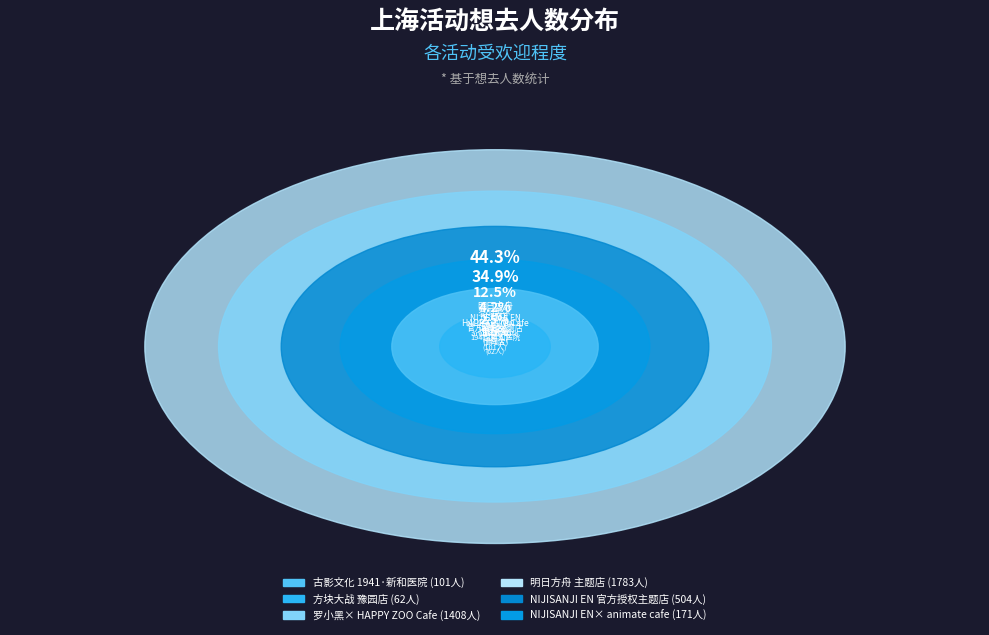

To the nearest percent, what is the combined percentage of 上海·罗小黑 x HAPPY ZOO主题Cafe and 上海・明日方舟主题店·[SWEET ZONE甜蜜区域]?

79%